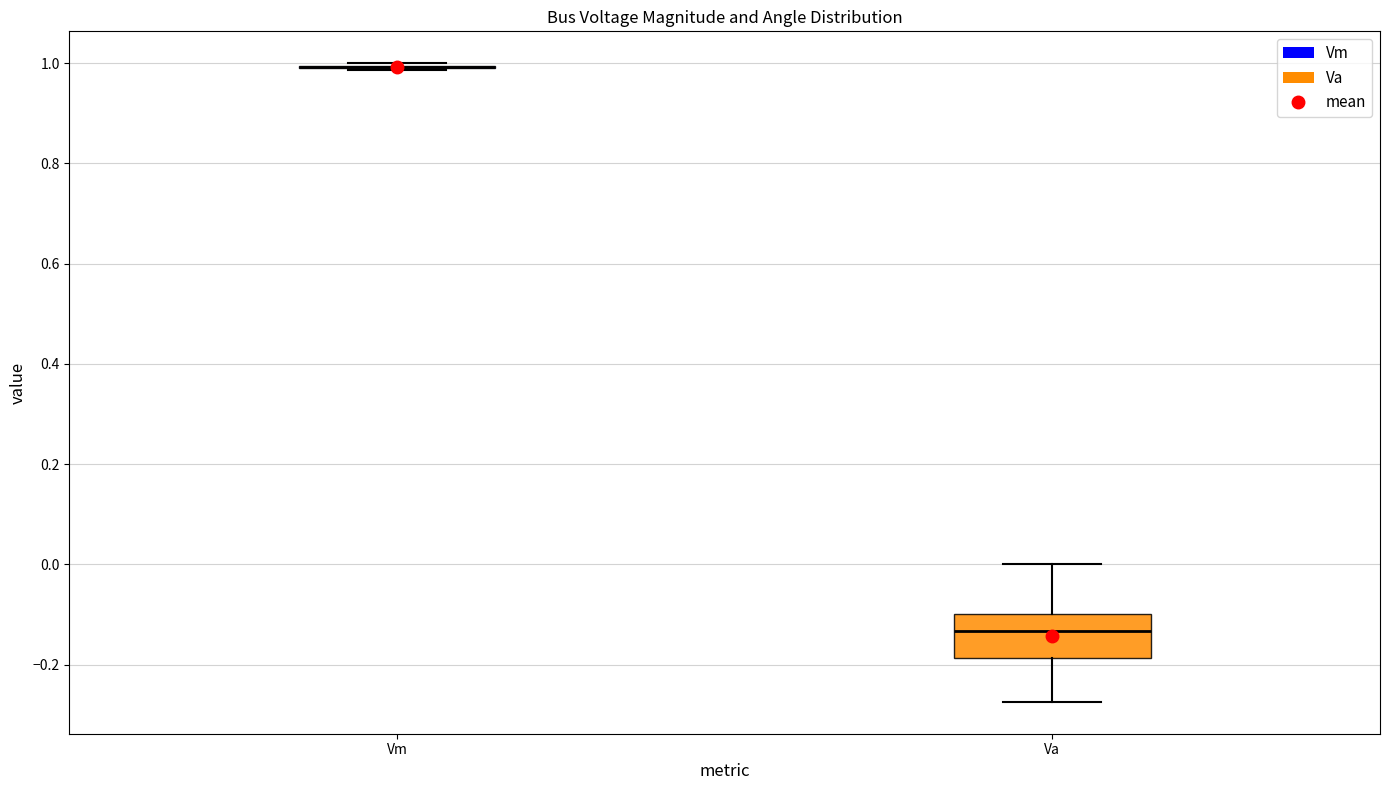

Where is the lower edge of the box for Va on the y-axis? The values are not printed on the chart, so give them approximately, as read against the axis.

-0.18